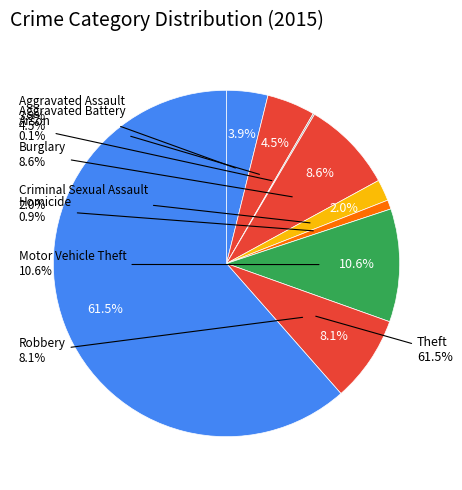

What is the largest slice in the pie chart?

Theft